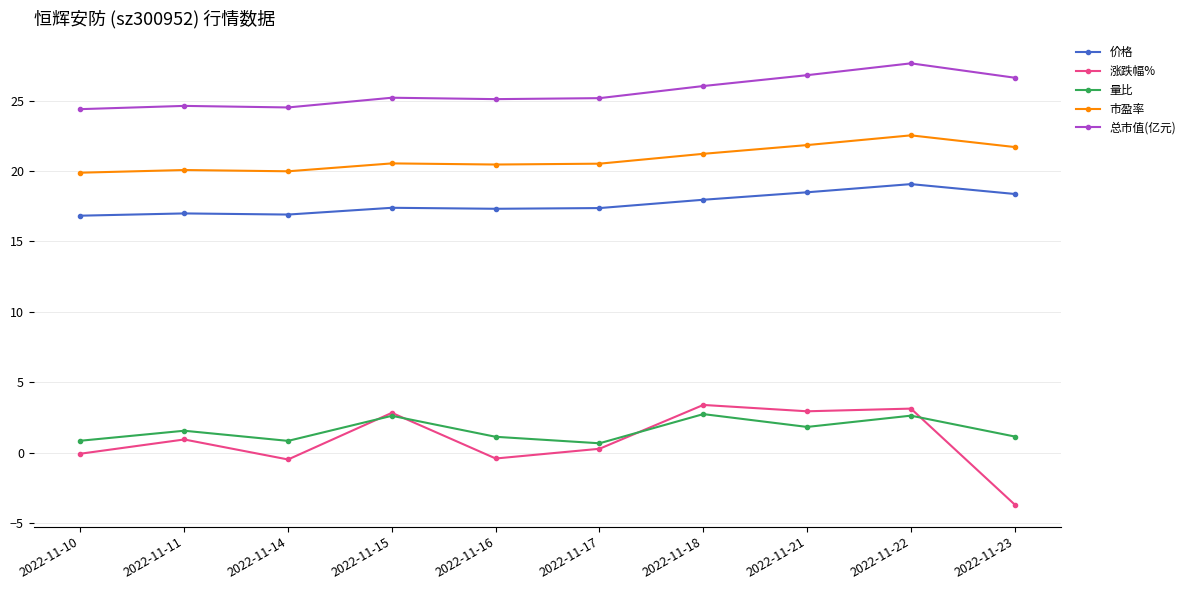

The value of 量比 at 2022-11-15 is 2.6. True or false?

True